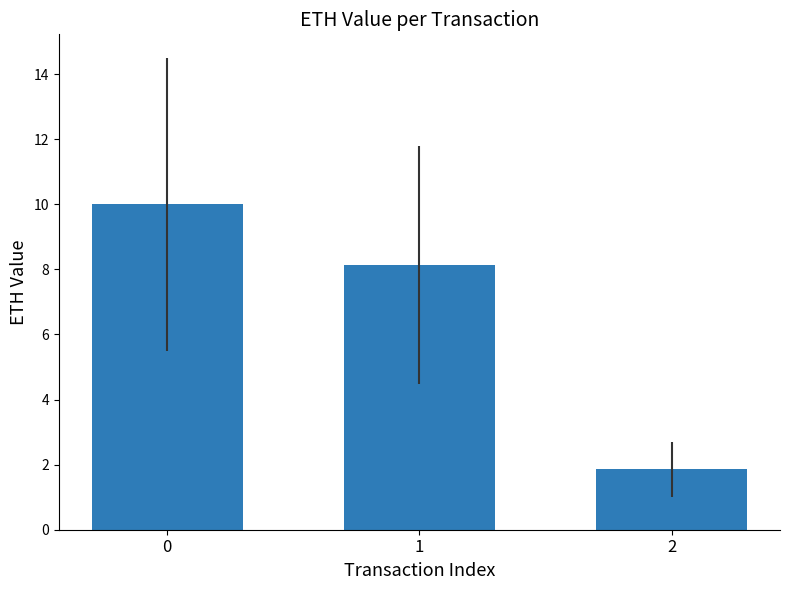

What is the greatest value displayed?

10.0